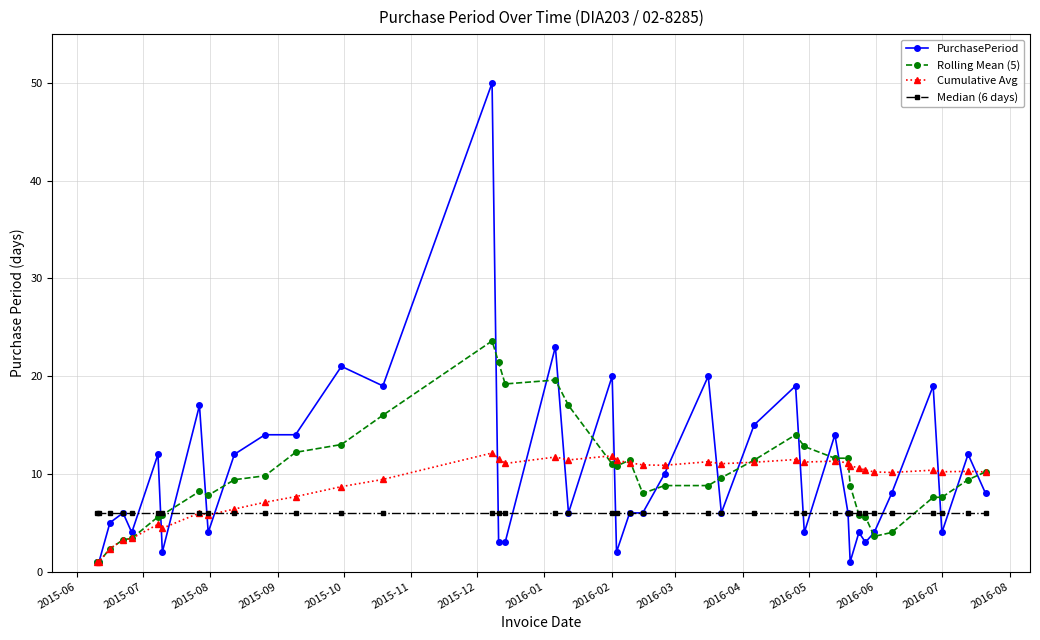

True or false: PurchasePeriod has more than 0 interior local peaks.

True